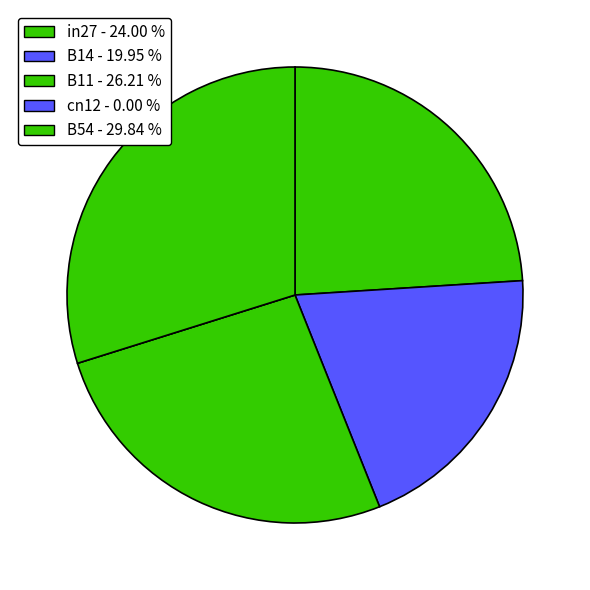

To the nearest percent, what percentage of the pie is B11?

26%